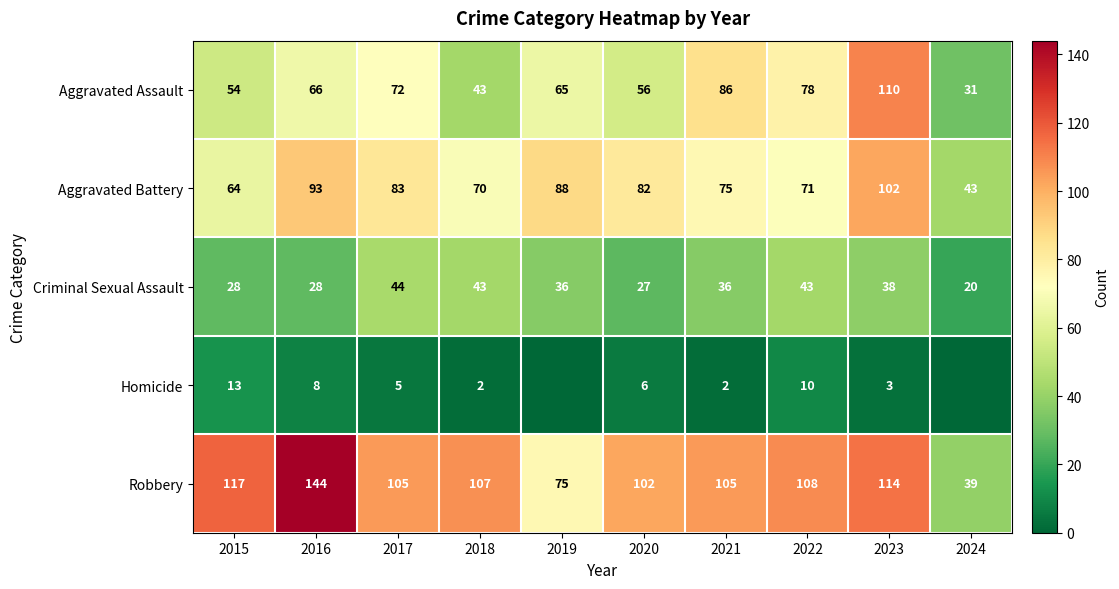

What is the difference between the highest and lowest values at 2016?

136